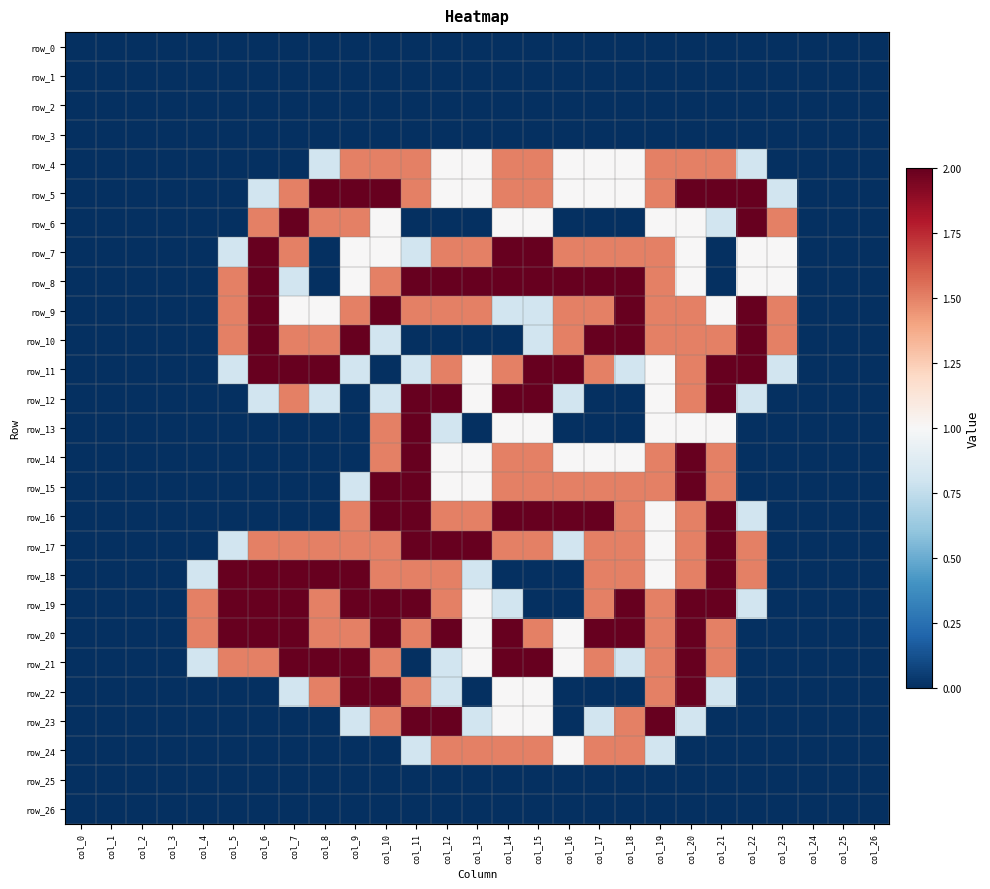

The value of row_2 at col_13 is 0.0. True or false?

True